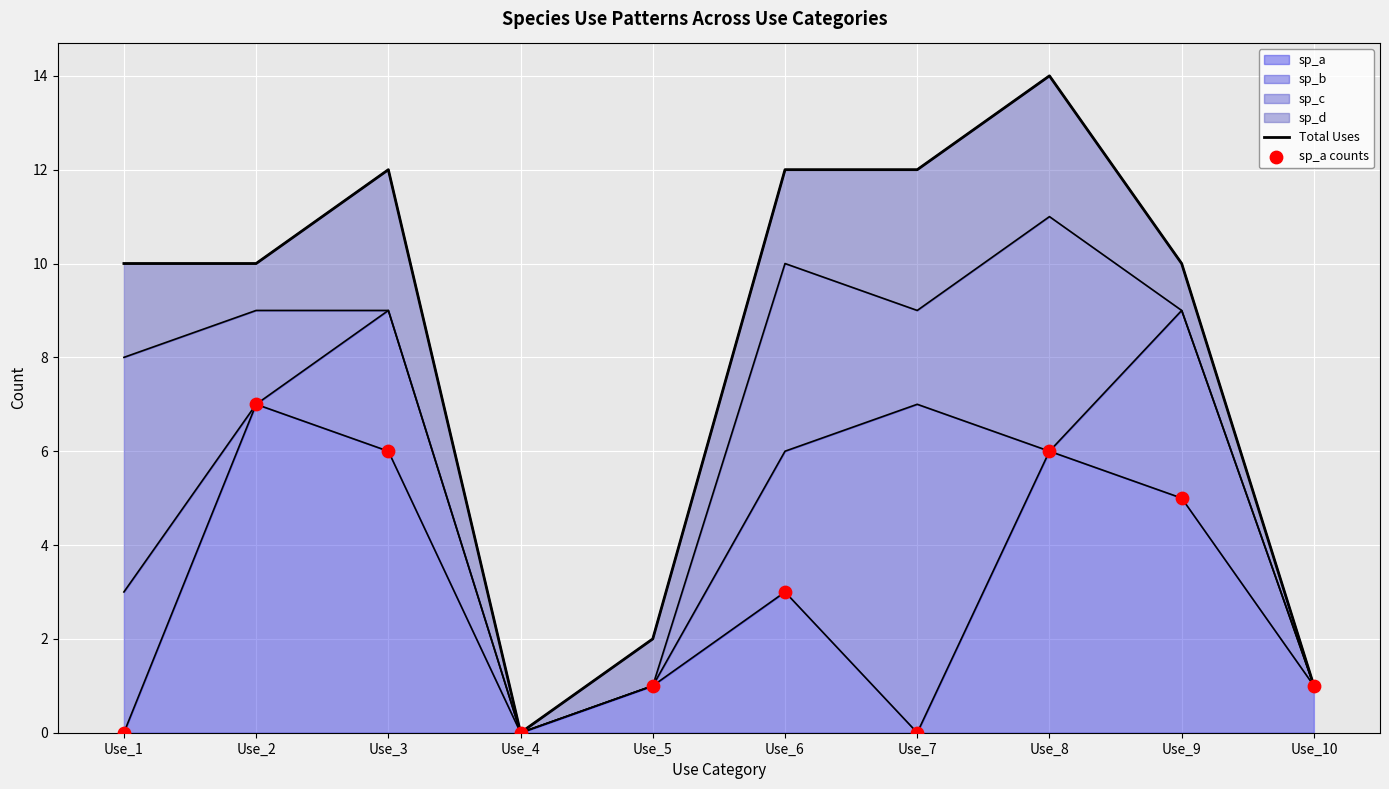

At how many categories does at least one series exceed 3?

7